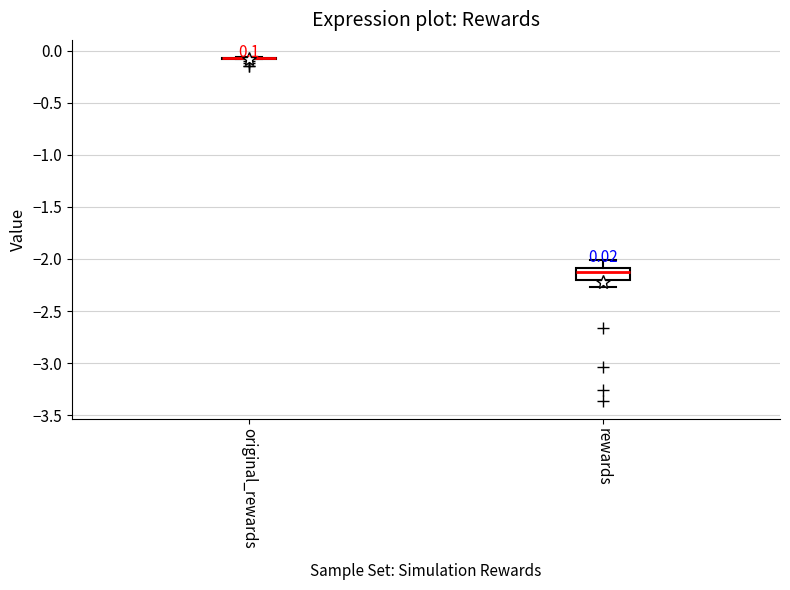

Which box is the tallest, from its lower edge to its upper edge?

rewards